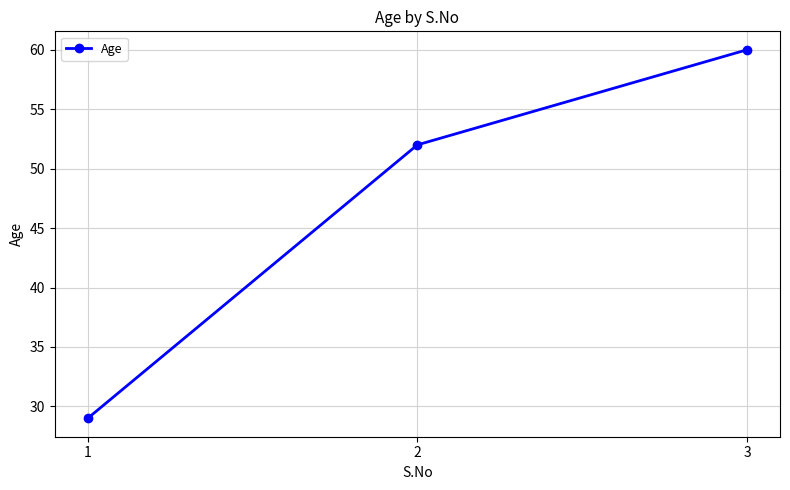

Reading left to right, list all the values displayed in this chart.

1=29	2=52	3=60